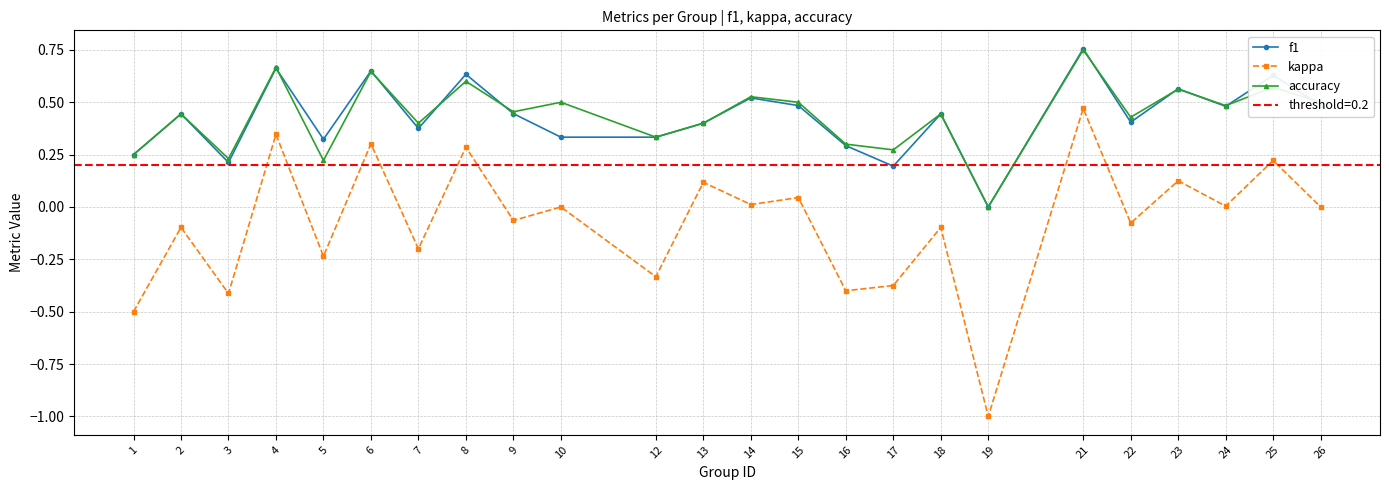

What is the total value across all series at 13?

0.9